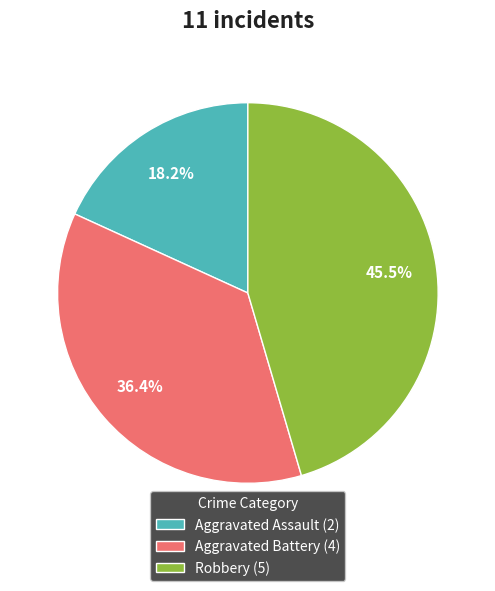

What percentage do Aggravated Assault (2) and Aggravated Battery (4) together represent?

54.5%